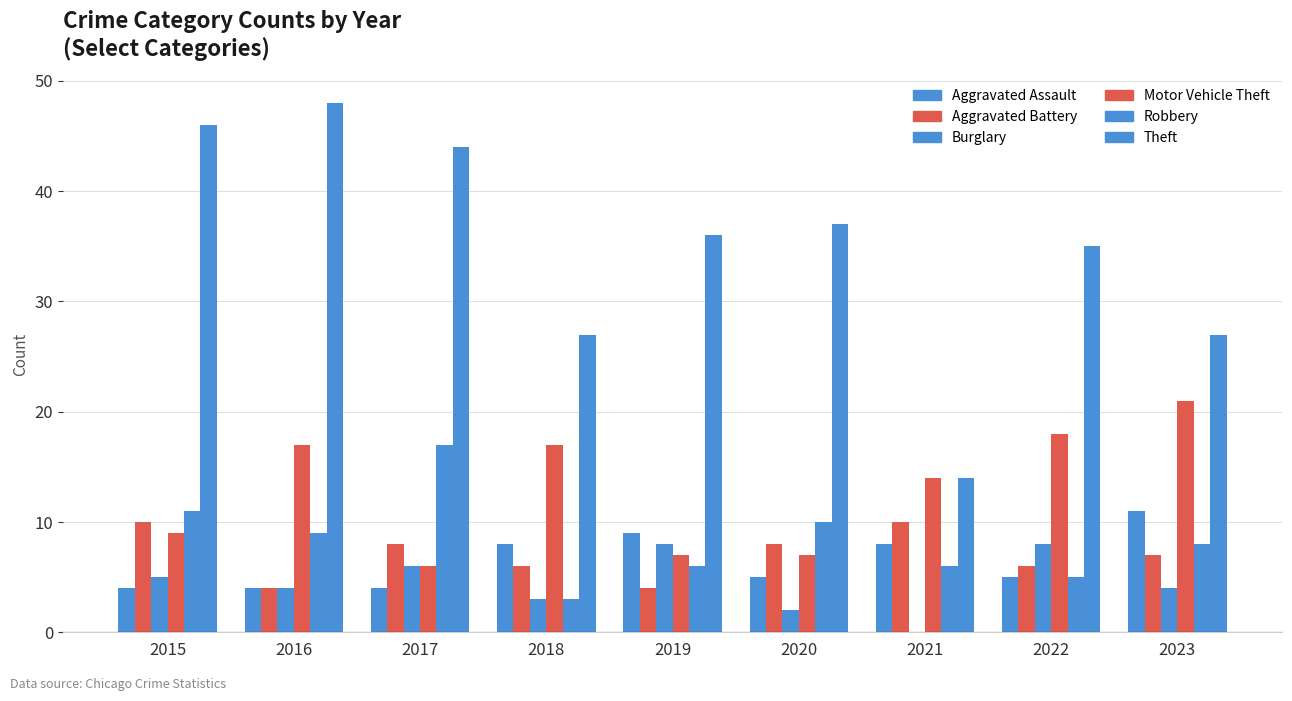

Where does the Aggravated Assault series first go above 5?

2018